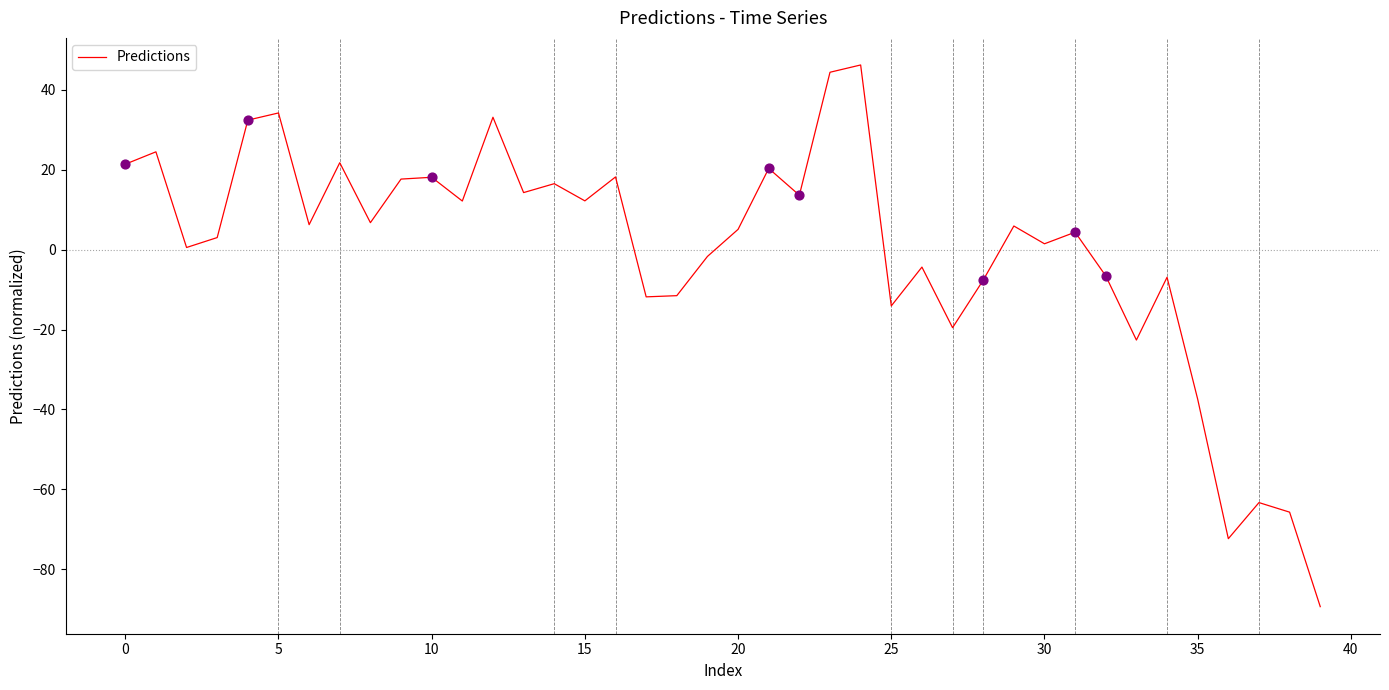

What is the smallest value displayed?

-89.4